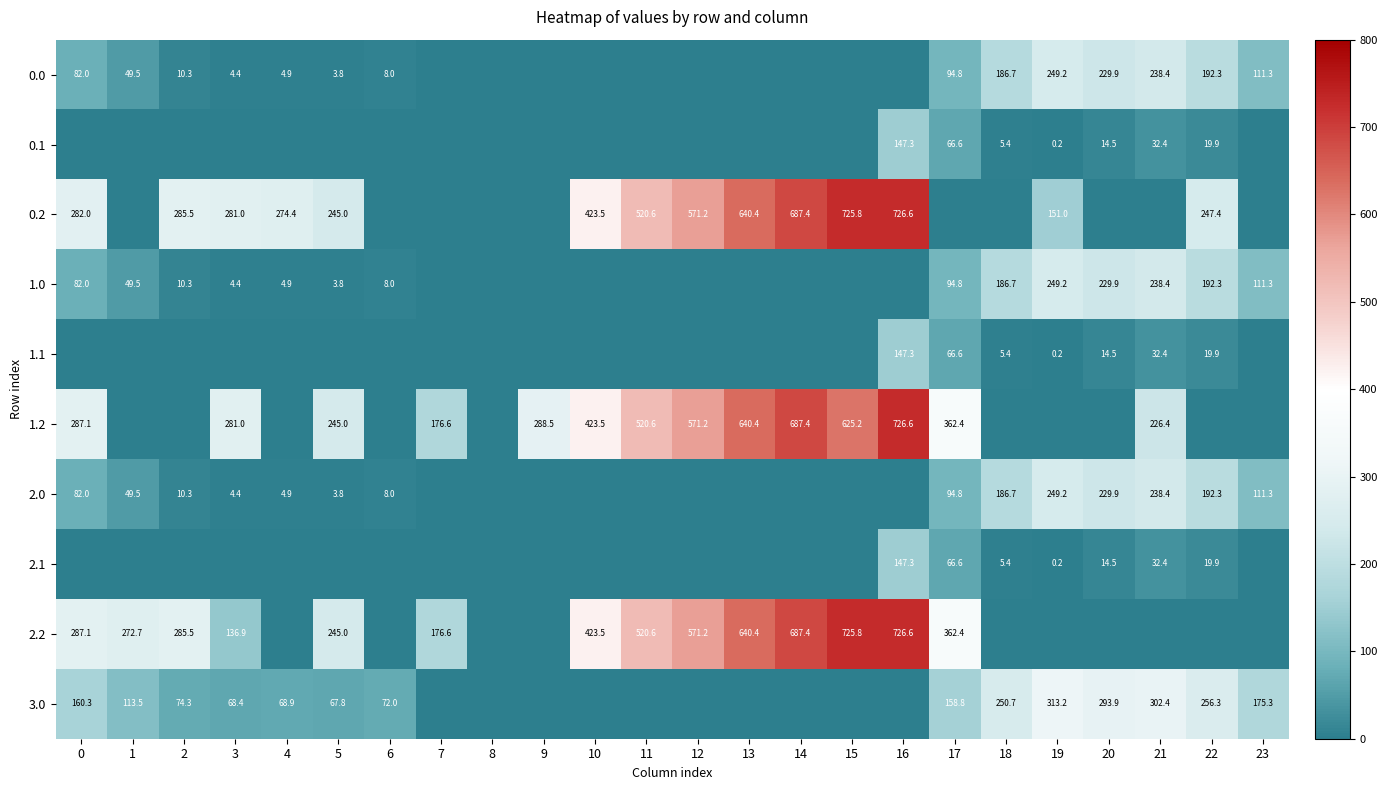

Is it true that 2.0 equals 192.3 at 22?

True